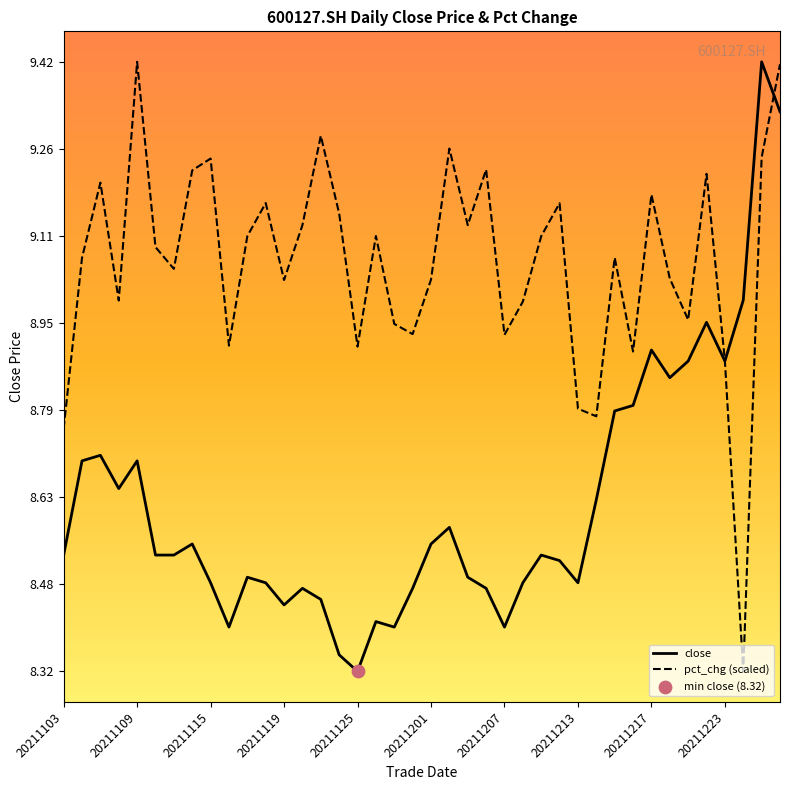

Which series has the largest total across all categories?

pct_chg (scaled)